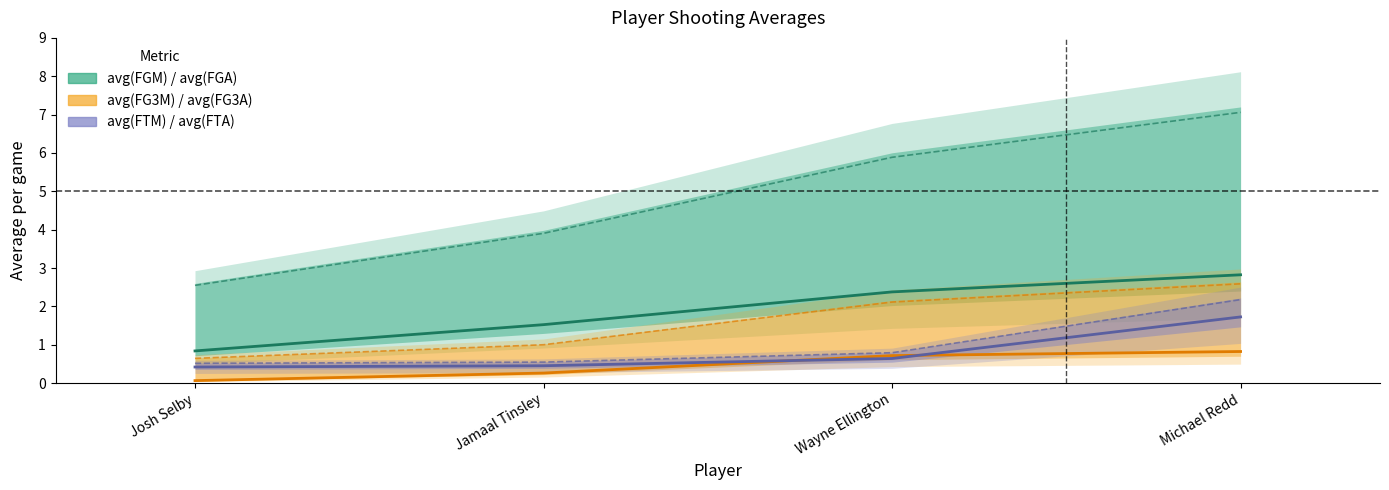

What is the smallest value displayed?

0.1